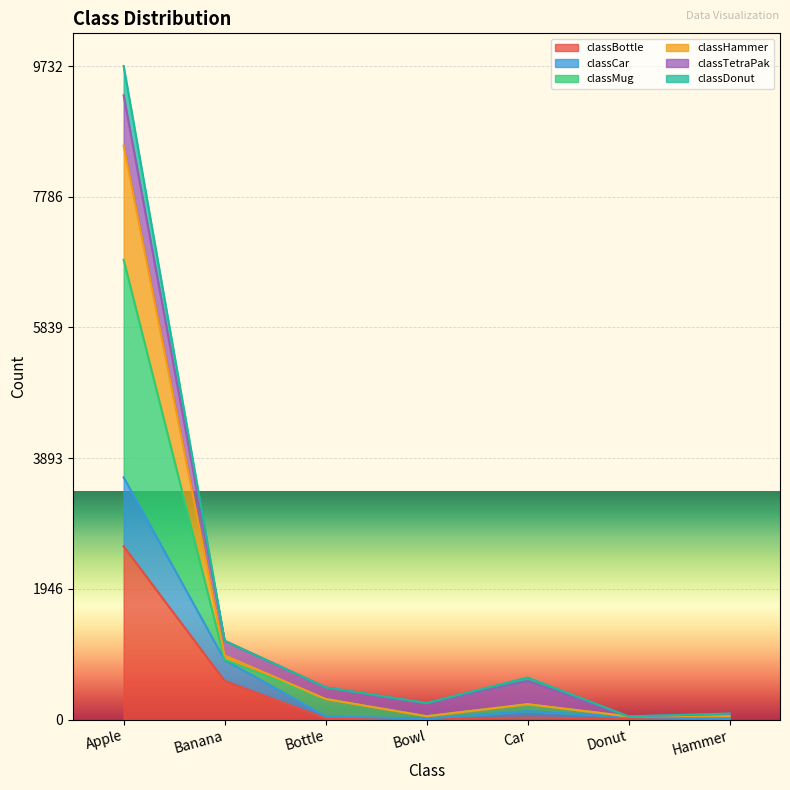

Which category has the lowest value in the classCar series?

Bowl